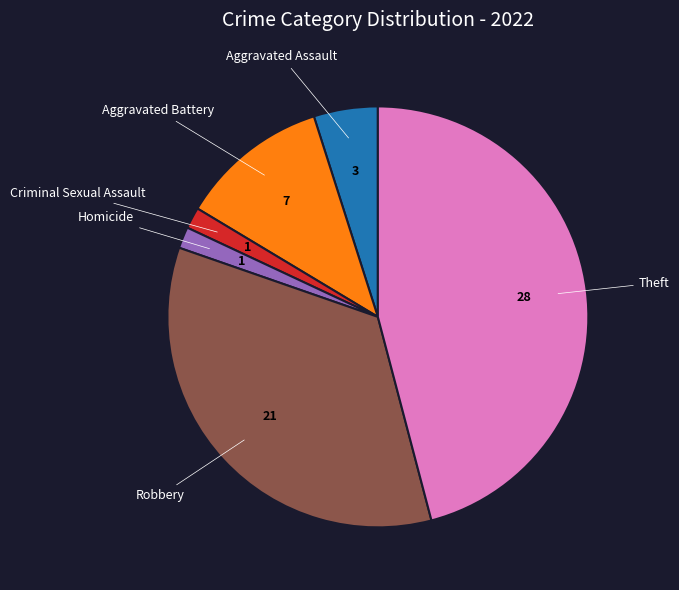

Count the number of slices in the pie.

6